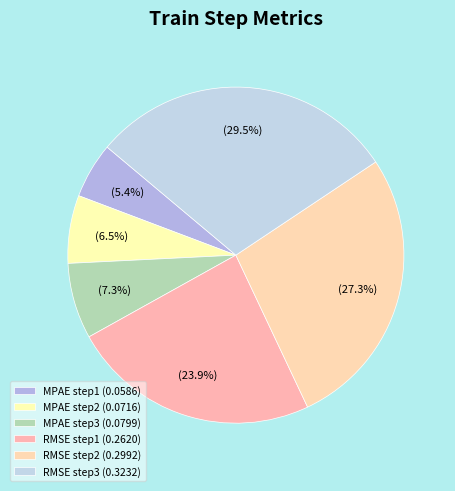

To the nearest percent, what is the combined percentage of MPAE step3 and RMSE step3?

37%